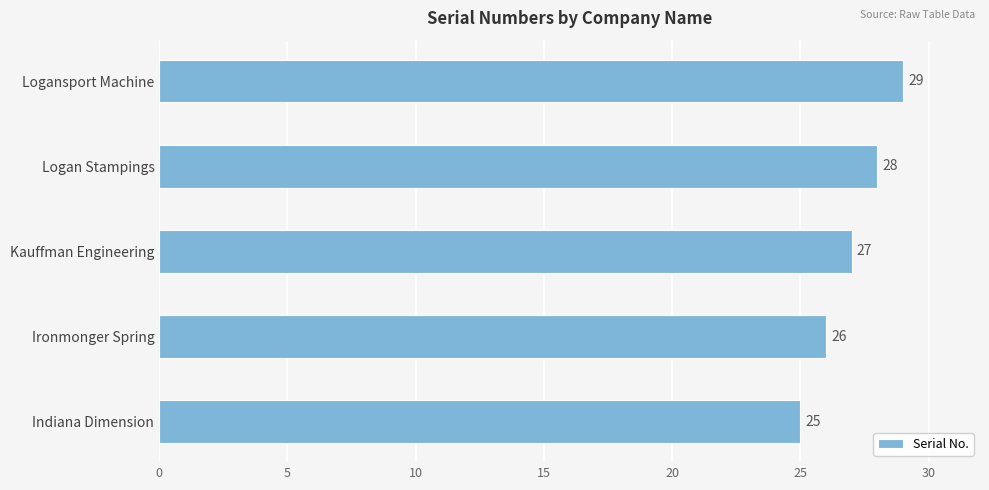

What is the approximate value at Indiana Dimension?

25